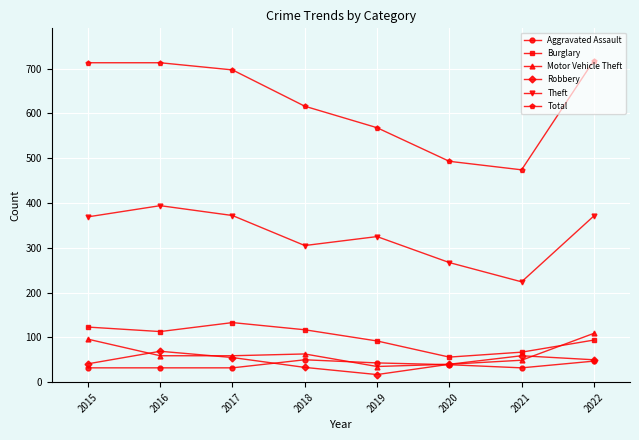

True or false: Robbery and Total cross at least once.

False